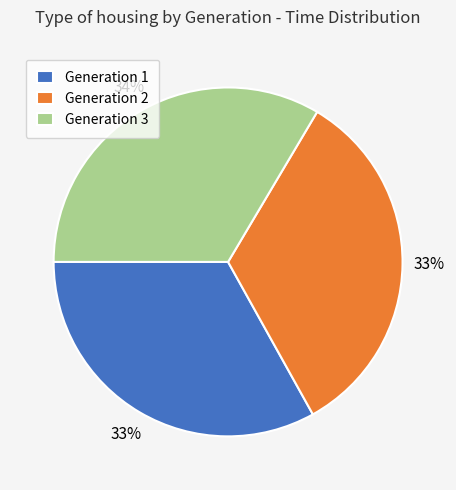

What is the ratio of the value at Generation 2 to the value at Generation 3?

1.0